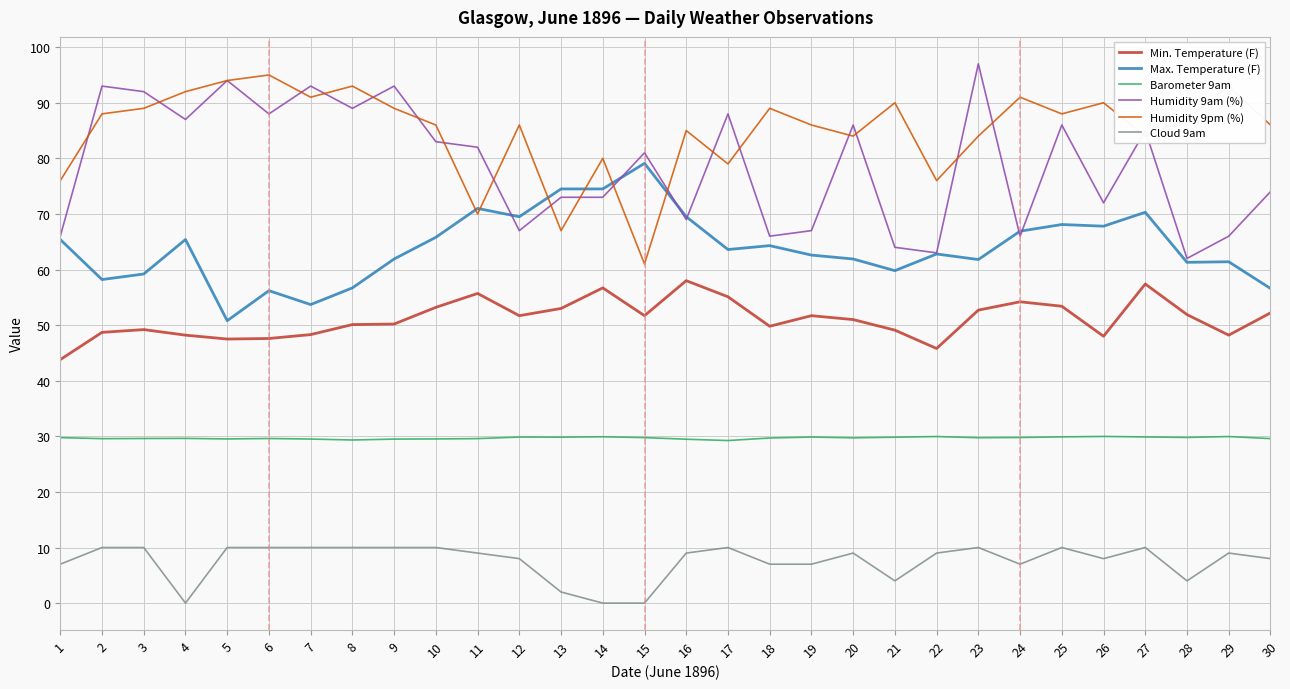

What is the highest value of the Cloud 9am series?

10.0